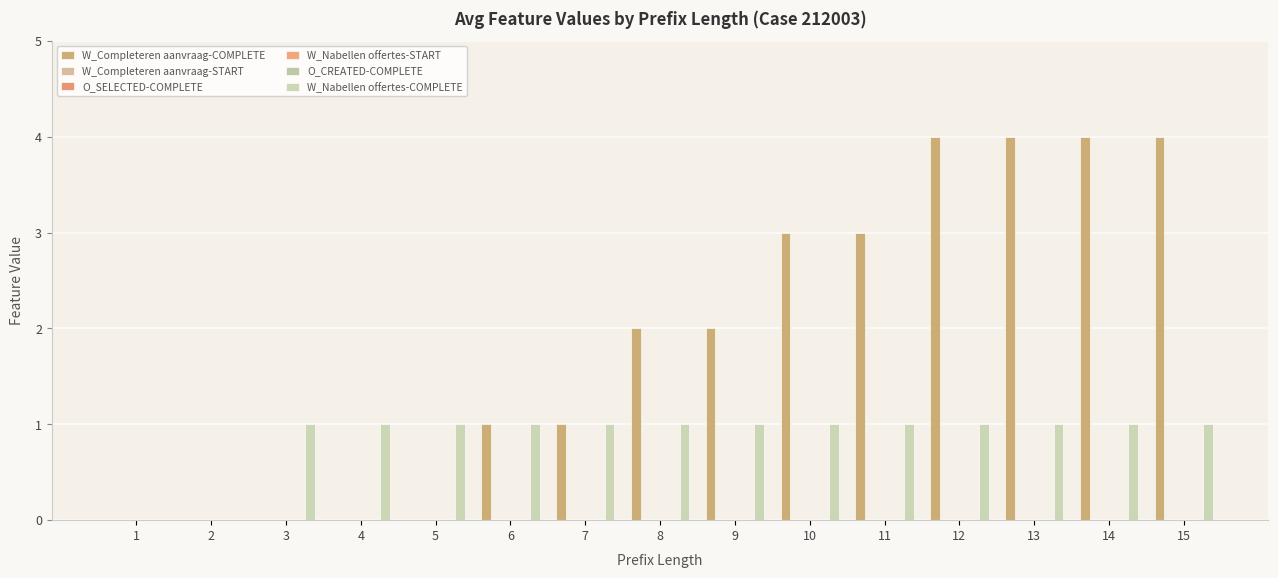

How many distinct data groups are displayed?

6